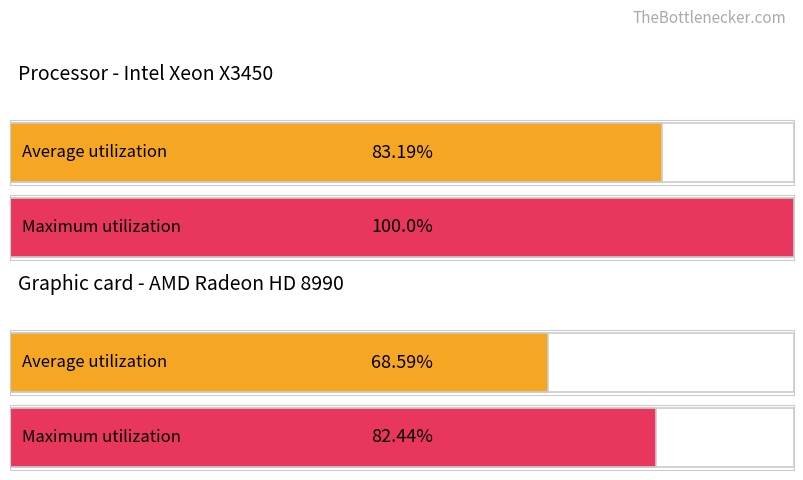

List the series in order of their peak value, lowest first.

Average utilization, Maximum utilization